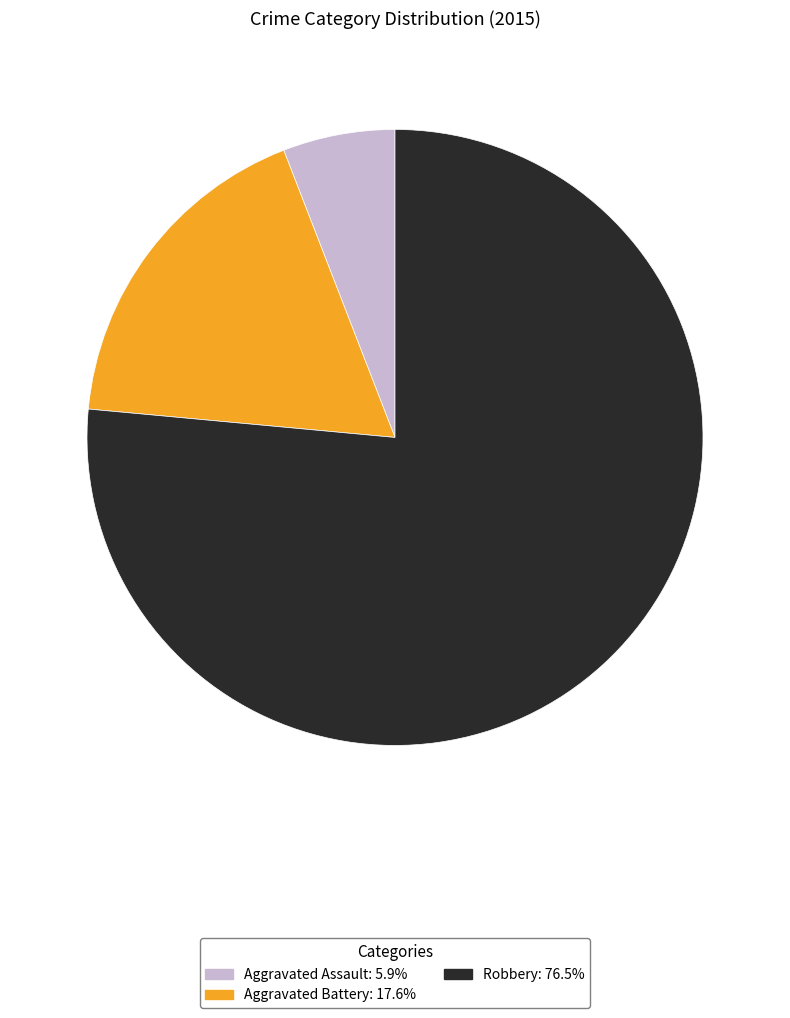

Approximately how many times larger is the value at Aggravated Battery compared to Aggravated Assault?

3.0